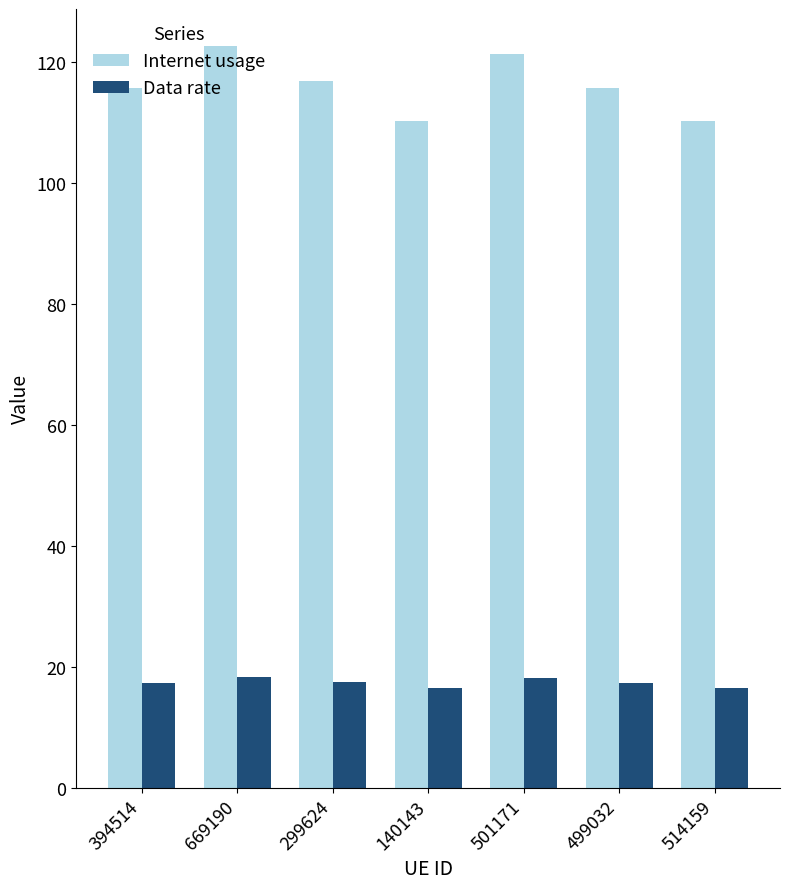

True or false: Internet usage has a value of 115.8 at 394514.

True